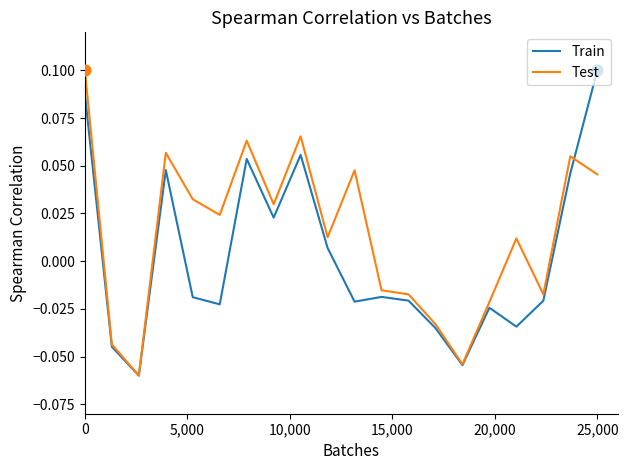

Which series has the largest total across all categories?

Test